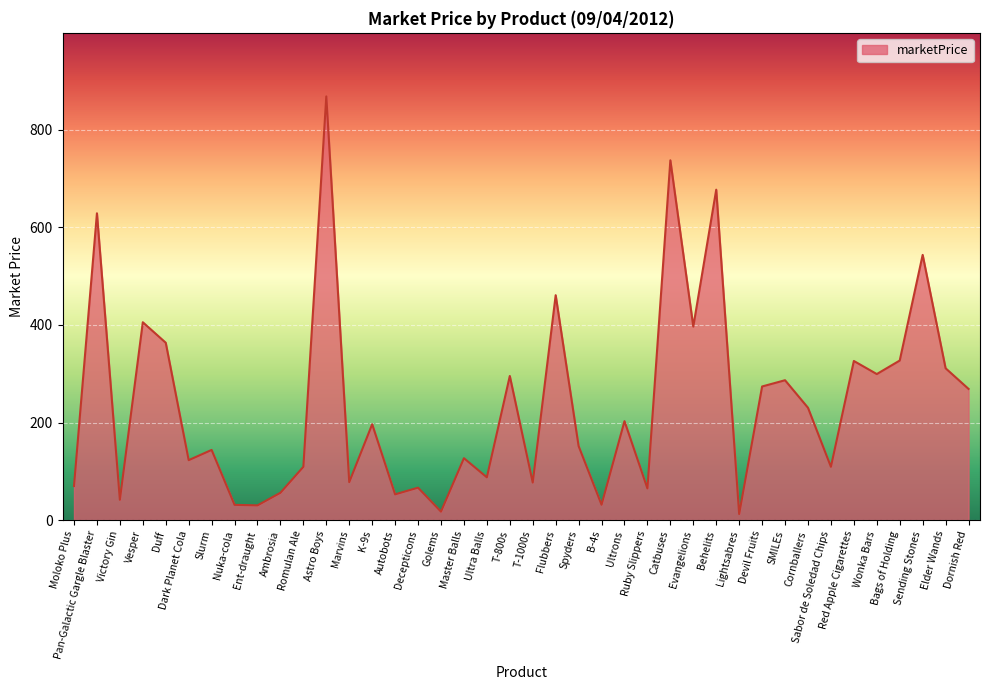

How many lines are shown in the chart?

1